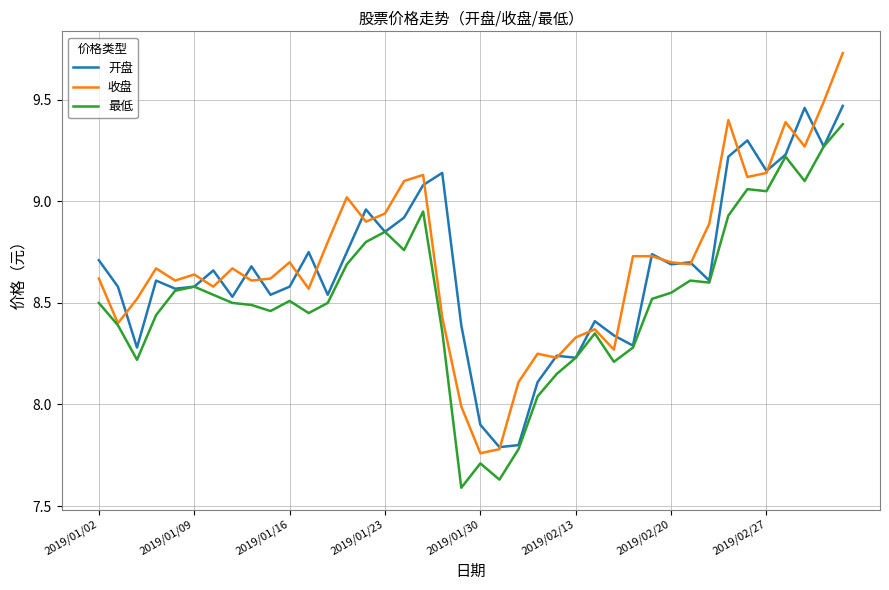

What are all the series names shown in the legend?

开盘, 收盘, 最低